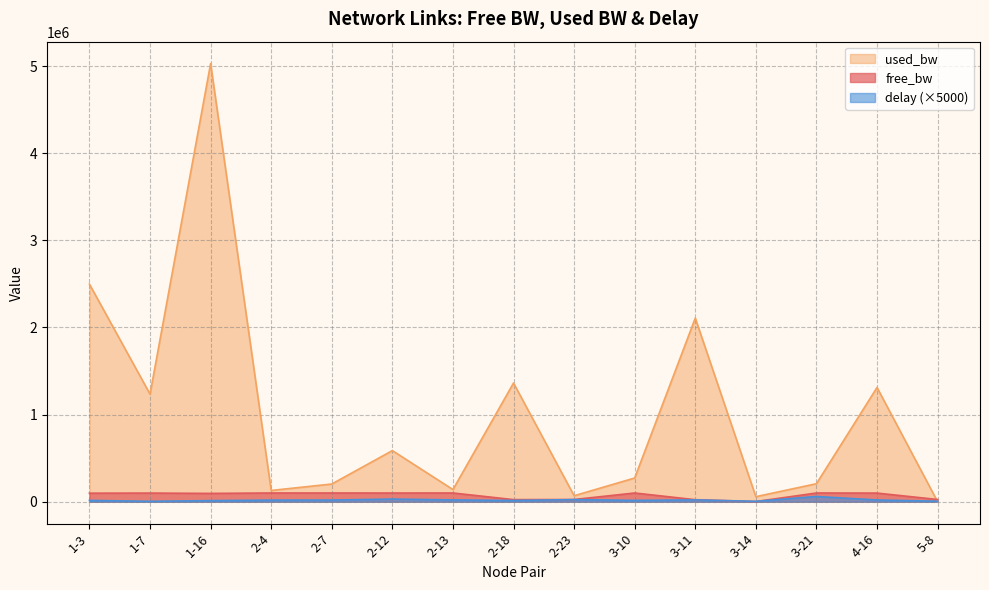

True or false: used_bw has a value of 128902.2 at 2-4.

True